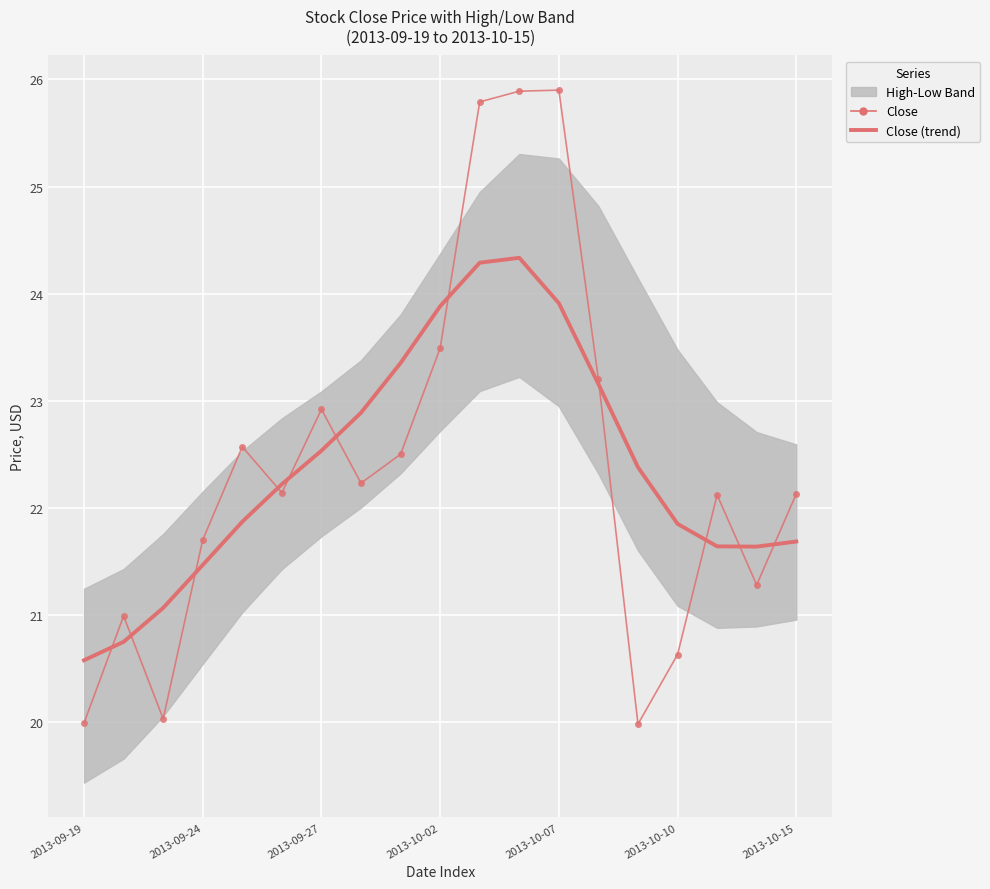

Rank the series at 2013-10-07 from highest to lowest value.

Close, Close (trend)